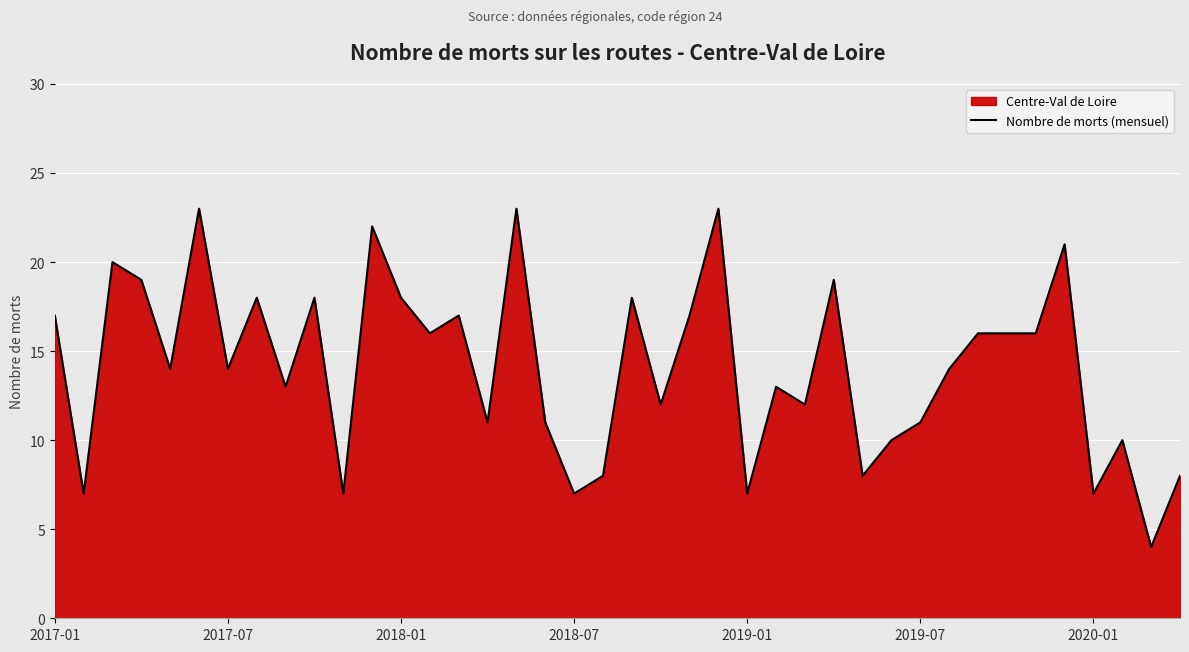

What is the smallest value displayed?

4